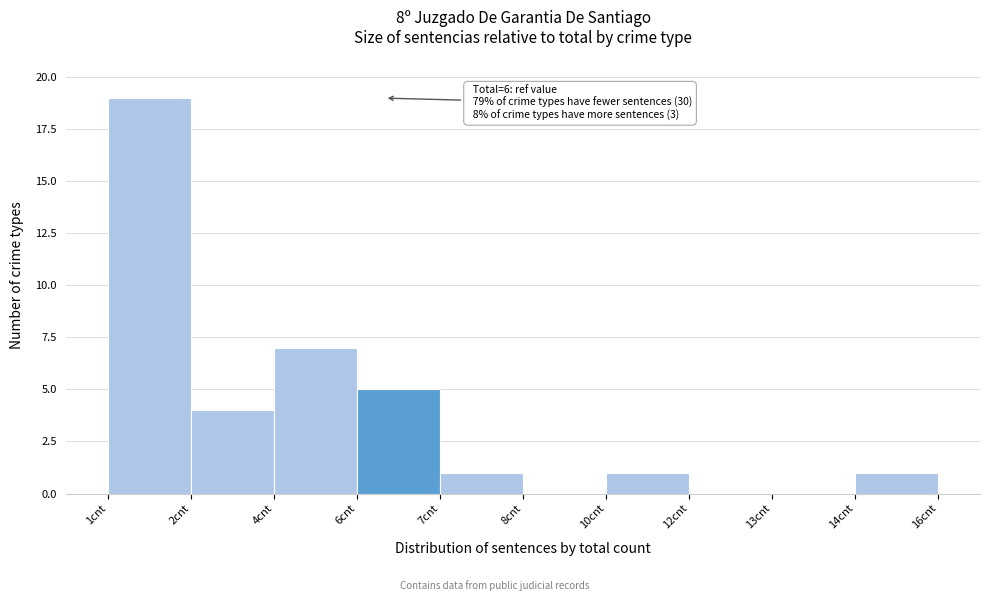

Reading left to right, transcribe all the data shown in this chart.

1cnt=19	2cnt=4	4cnt=7	6cnt=5	7cnt=1	8cnt=0	10cnt=1	12cnt=0	13cnt=0	14cnt=1